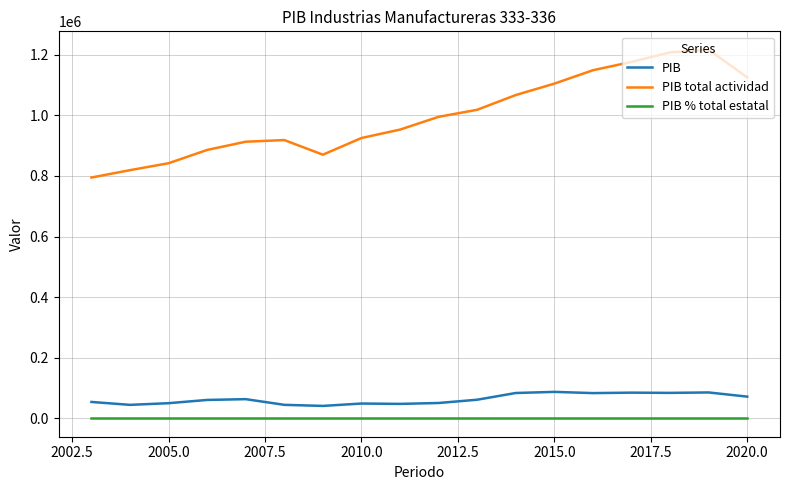

True or false: PIB total actividad and PIB cross at least once.

False